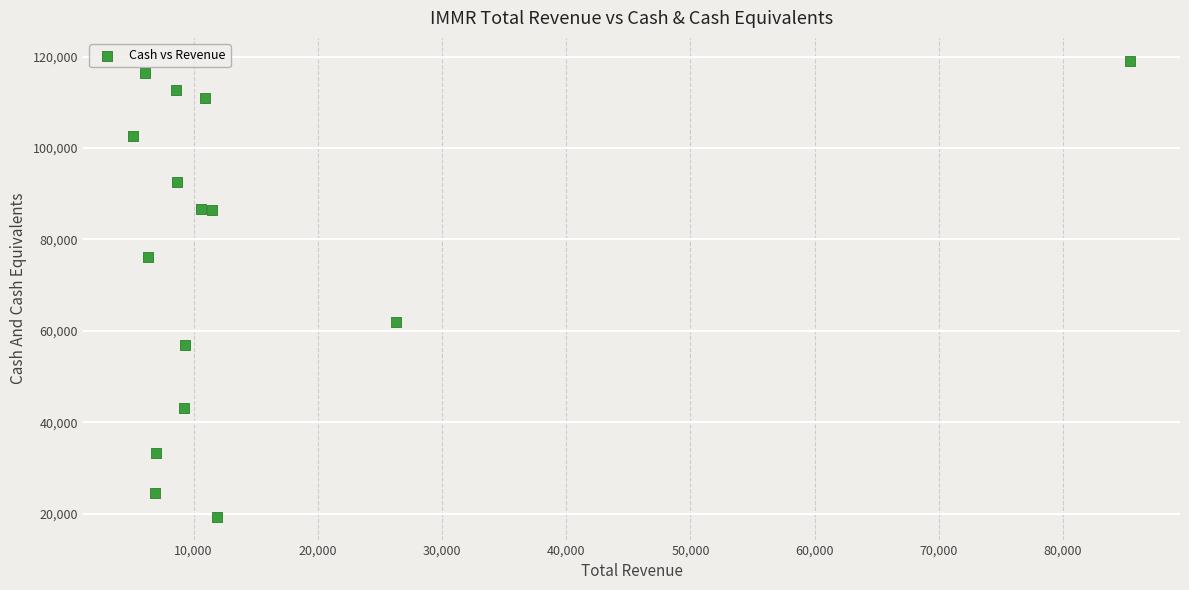

What is the range of Y values (max minus min)?

99800